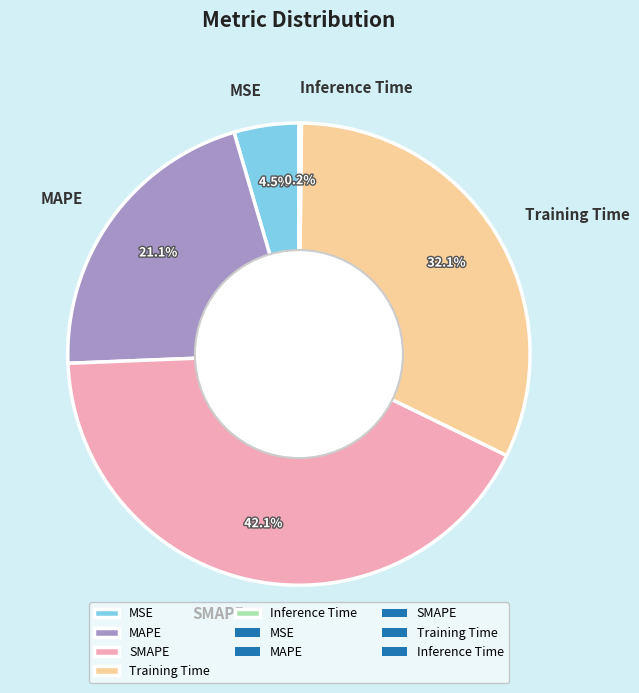

What is the ratio of the value at MAPE to the value at SMAPE?

0.5